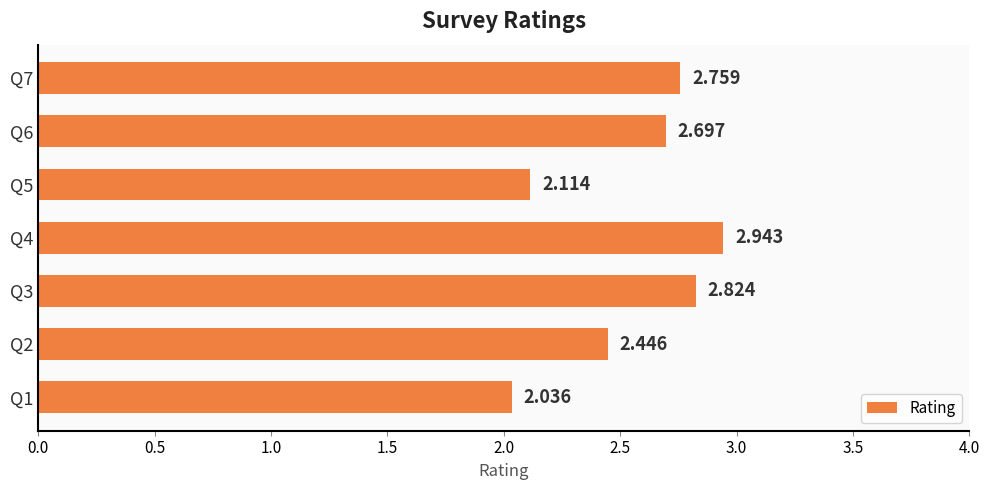

What is the difference between the second highest and minimum values?

0.8